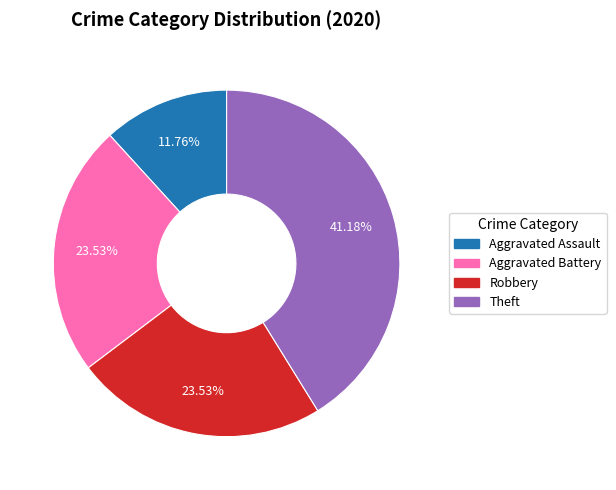

Which has a higher value, Robbery or Theft?

Theft